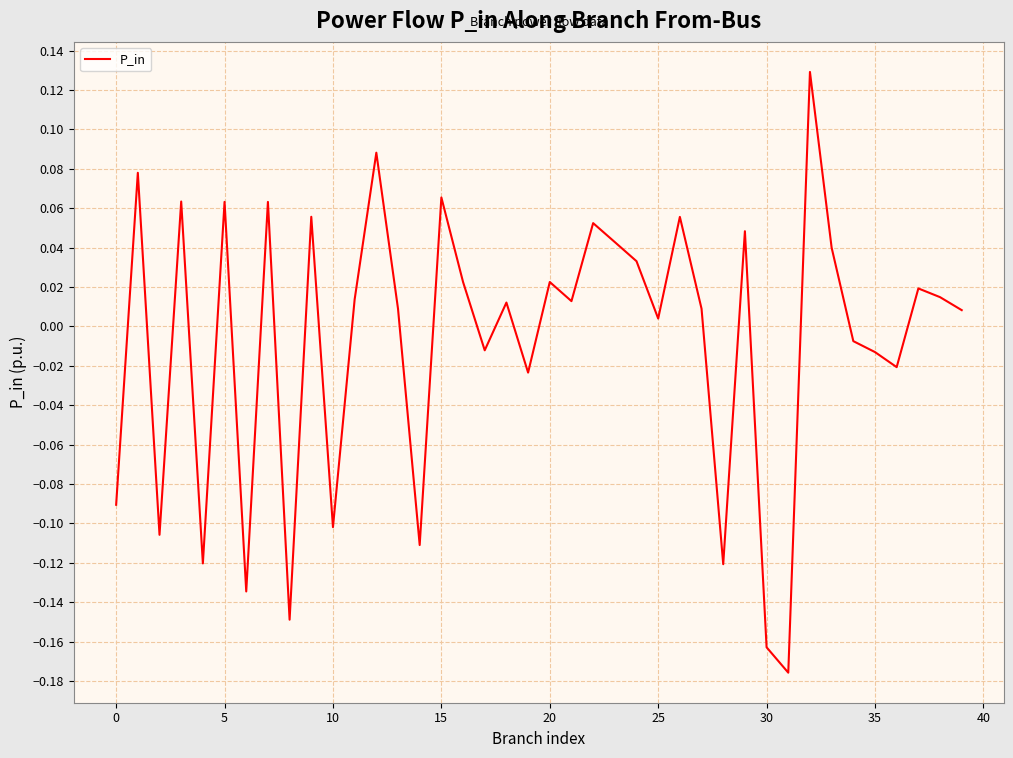

What is the difference between the maximum and minimum values?

0.3